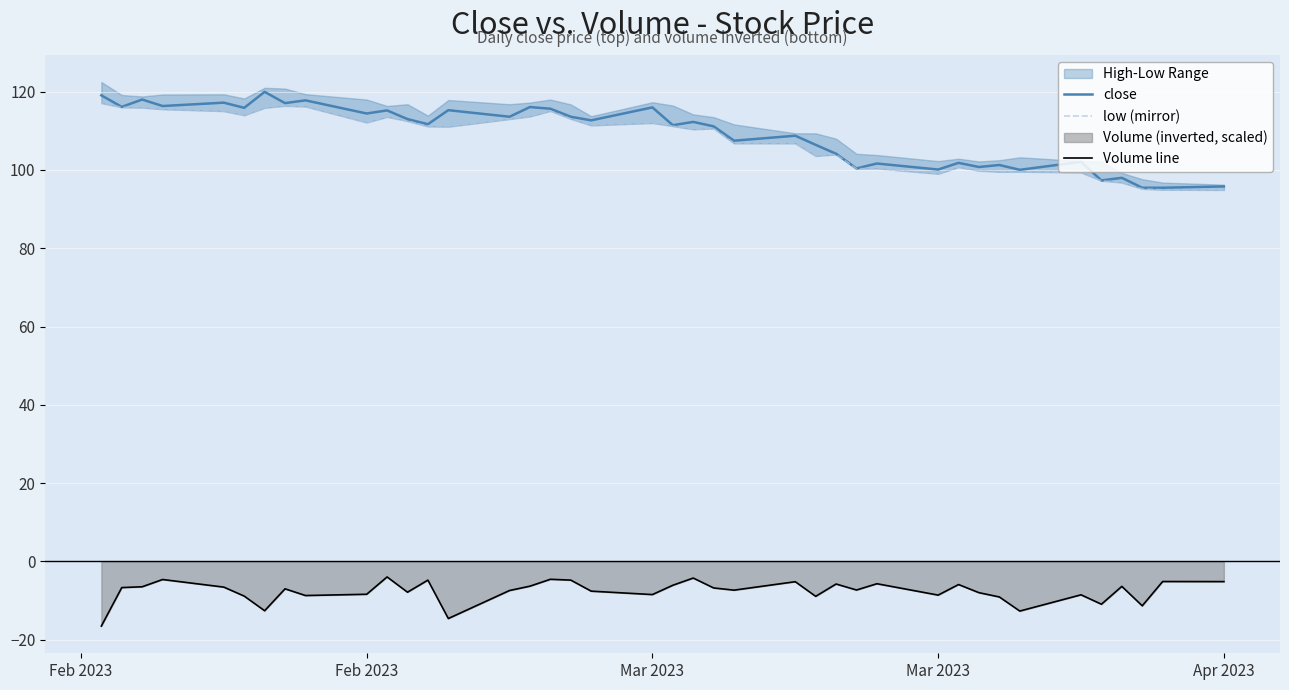

Is it true that Volume line equals -5.4 at 29?

False